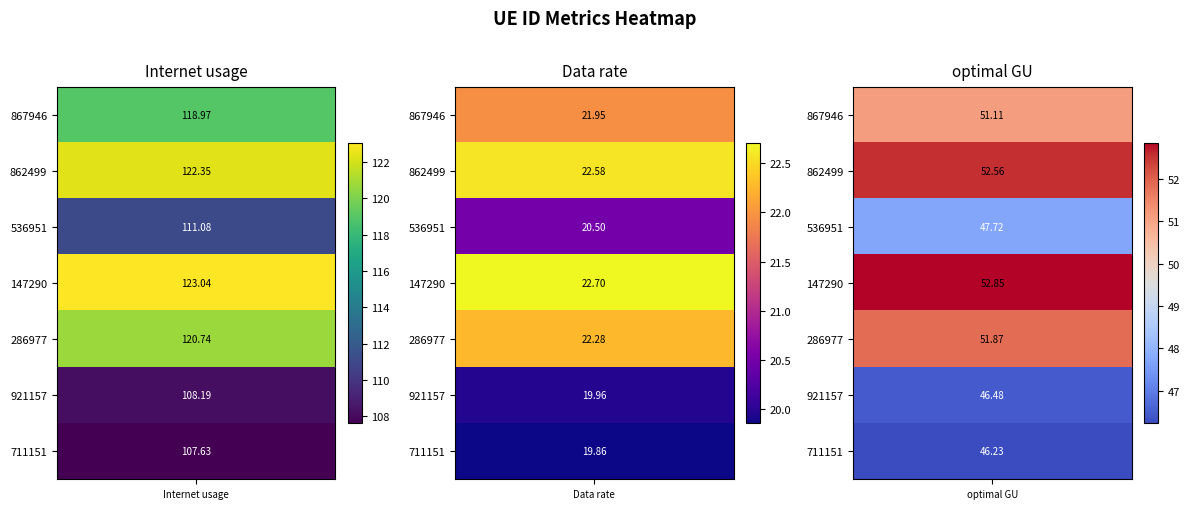

What is the greatest value displayed?

123.0